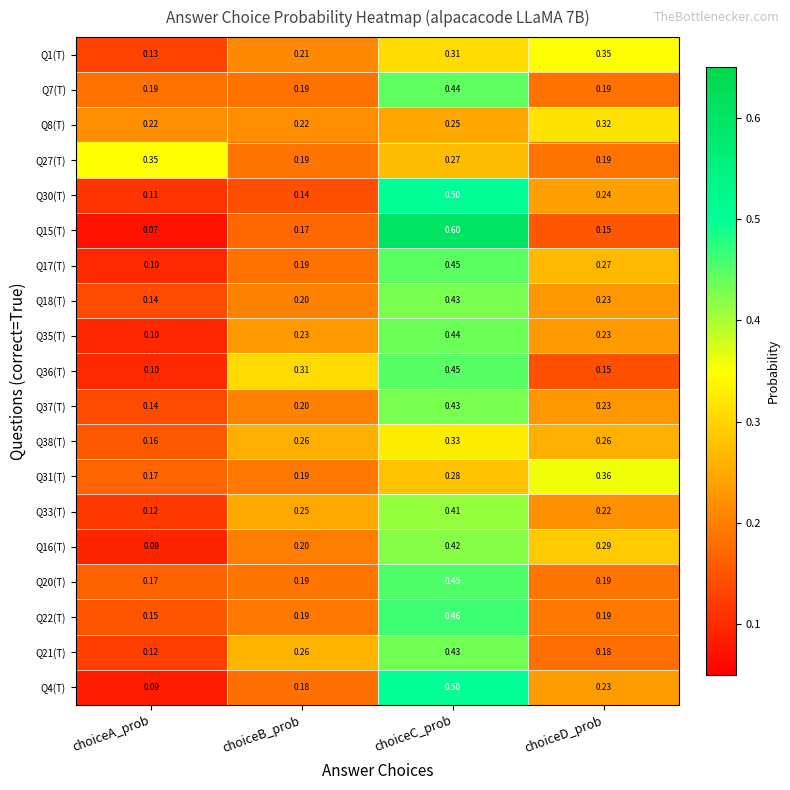

At which label is Q20(T) closest to 0?

choiceA_prob